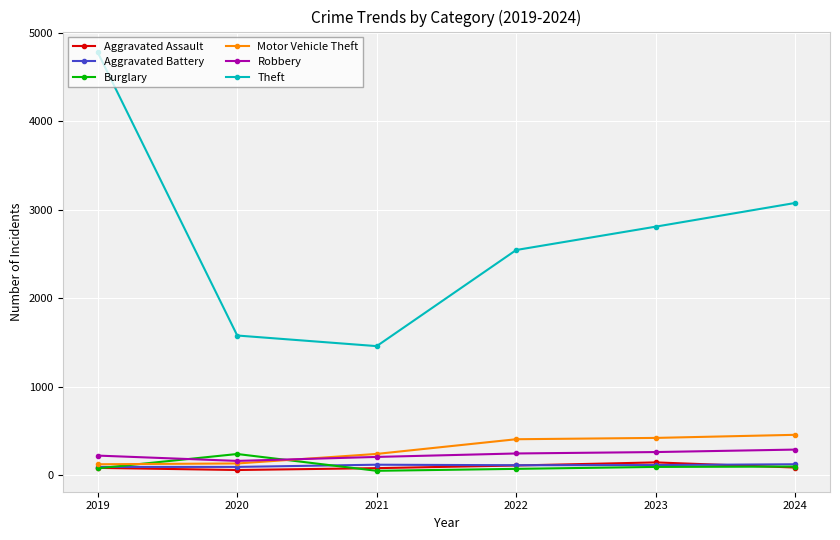

The Aggravated Battery series shows 117 at 2021. True or false?

True